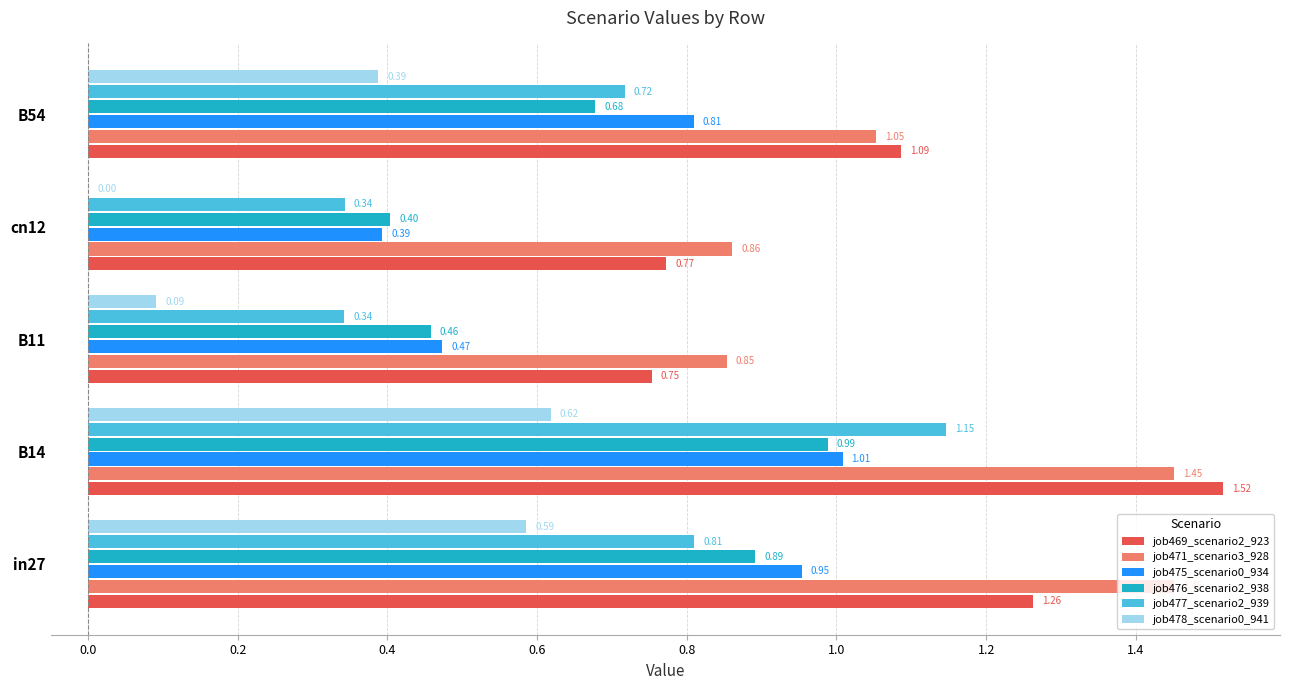

Which series changed the most between in27 and B11?

job471_scenario3_928